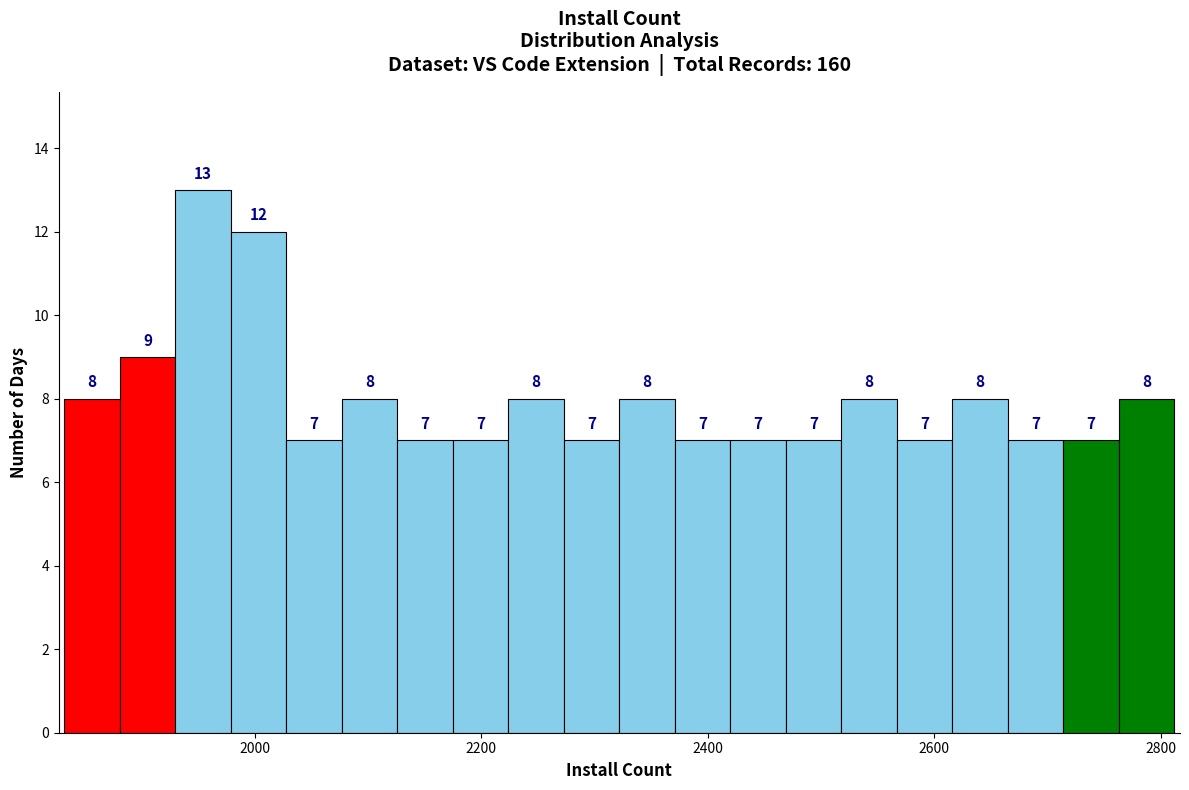

Read against the x-axis, roughly where is the centre of the tallest bar?

1960